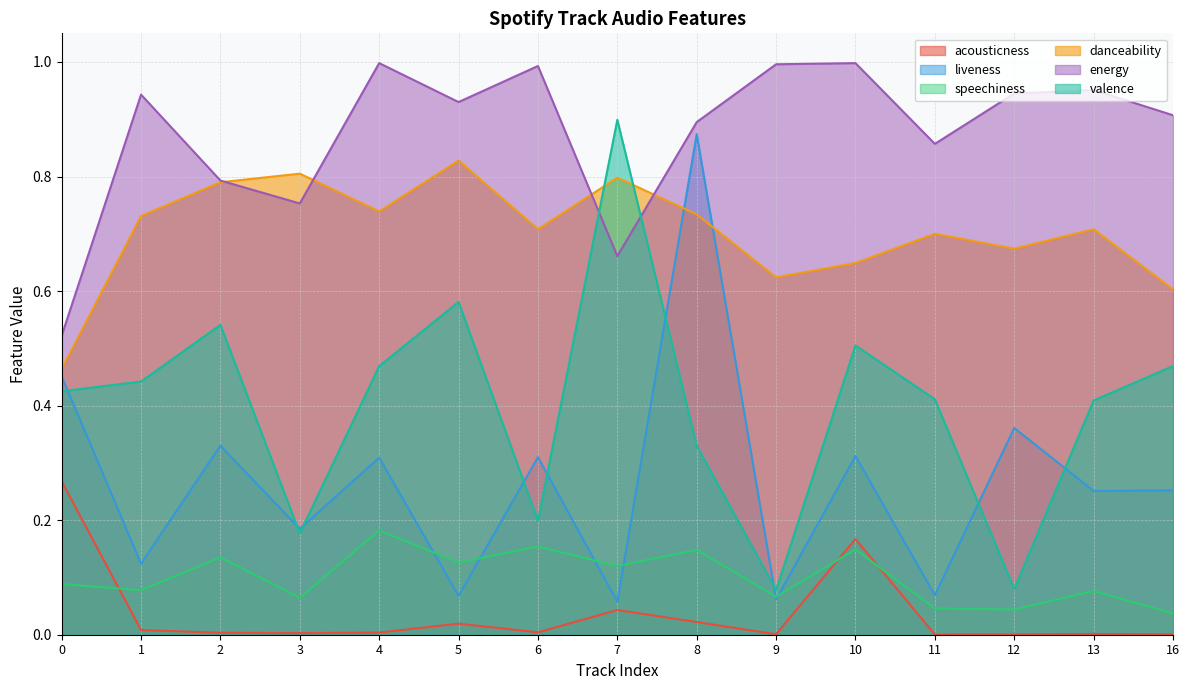

True or false: valence has more than 0 interior local peaks.

True